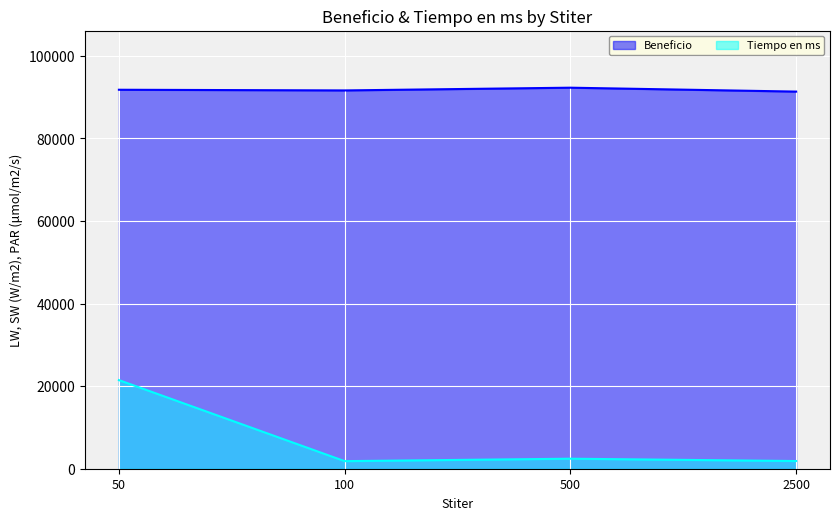

Which category has the highest value in the Beneficio series?

500